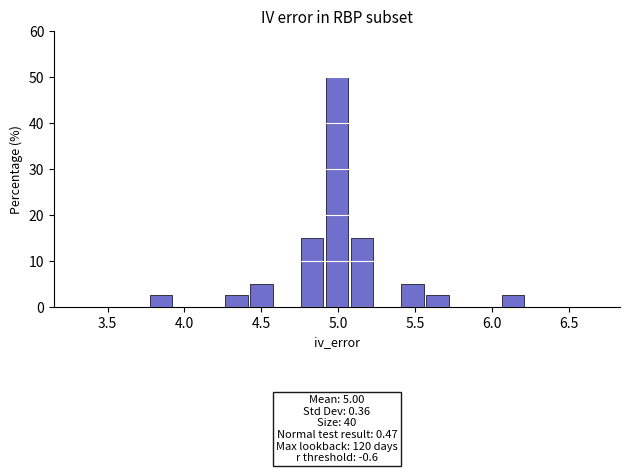

Read against the x-axis, roughly where is the centre of the tallest bar?

5.00